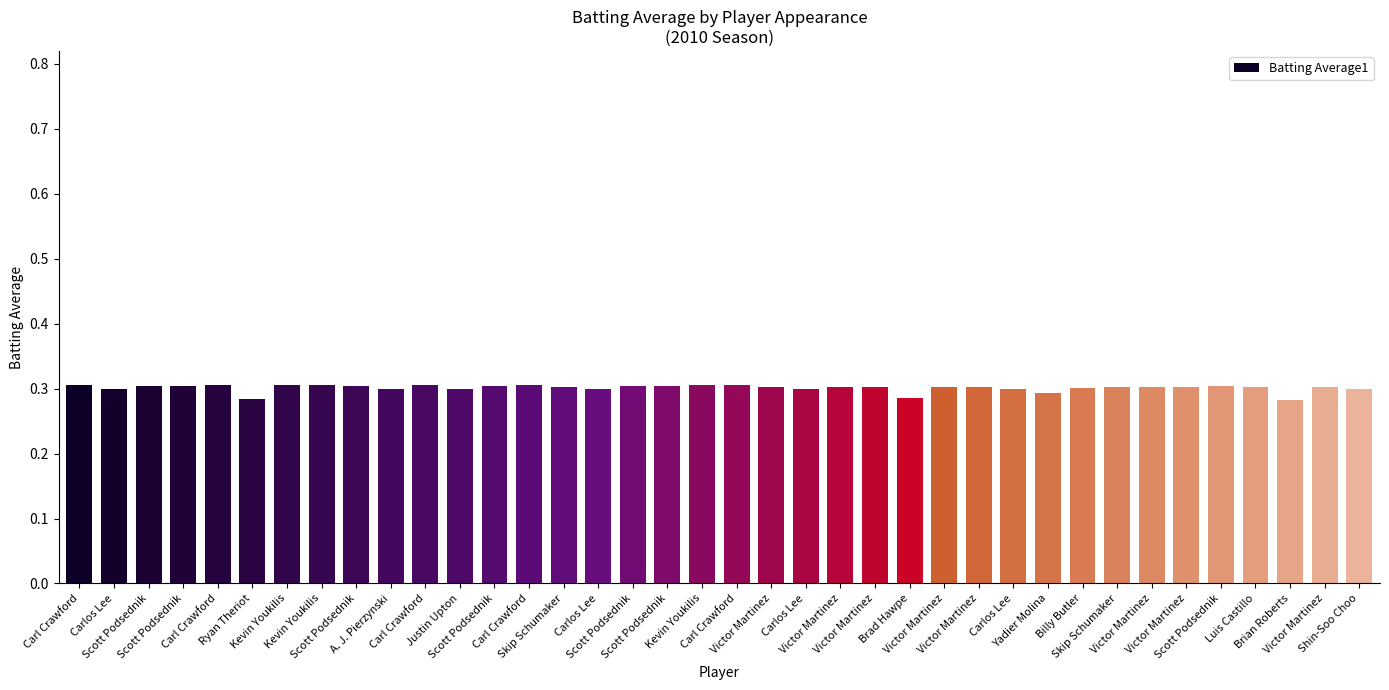

Reading right to left, what are all the values shown in this chart?

Shin-Soo Choo=0.3	Victor Martinez=0.3	Brian Roberts=0.3	Luis Castillo=0.3	Scott Podsednik=0.3	Victor Martinez=0.3	Victor Martinez=0.3	Skip Schumaker=0.3	Billy Butler=0.3	Yadier Molina=0.3	Carlos Lee=0.3	Victor Martinez=0.3	Victor Martinez=0.3	Brad Hawpe=0.3	Victor Martinez=0.3	Victor Martinez=0.3	Carlos Lee=0.3	Victor Martinez=0.3	Carl Crawford=0.3	Kevin Youkilis=0.3	Scott Podsednik=0.3	Scott Podsednik=0.3	Carlos Lee=0.3	Skip Schumaker=0.3	Carl Crawford=0.3	Scott Podsednik=0.3	Justin Upton=0.3	Carl Crawford=0.3	A. J. Pierzynski=0.3	Scott Podsednik=0.3	Kevin Youkilis=0.3	Kevin Youkilis=0.3	Ryan Theriot=0.3	Carl Crawford=0.3	Scott Podsednik=0.3	Scott Podsednik=0.3	Carlos Lee=0.3	Carl Crawford=0.3